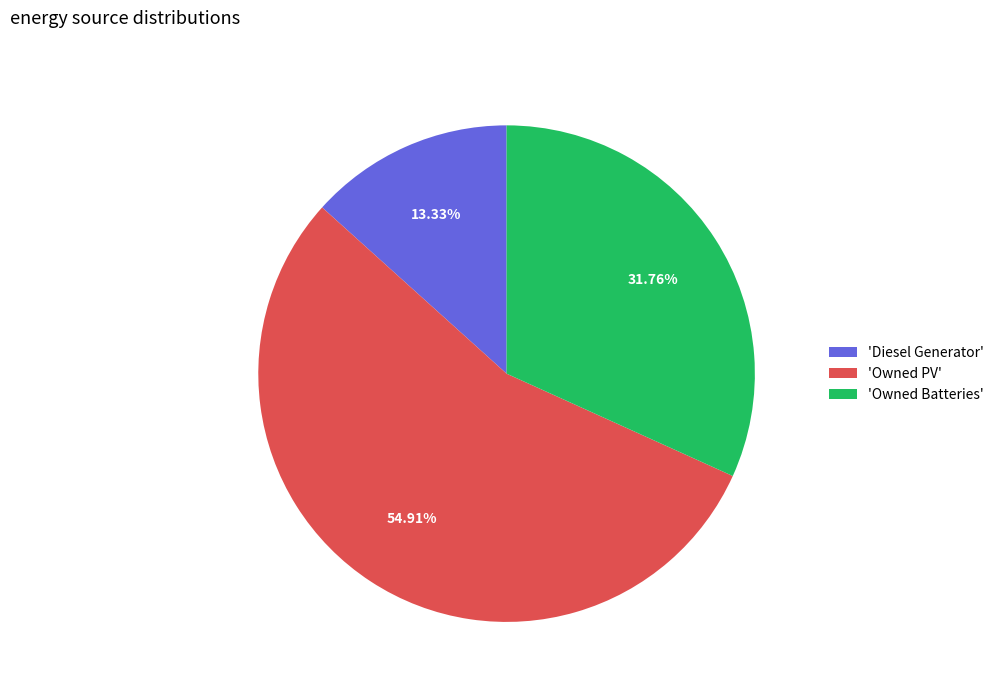

Which slice is the largest?

'Owned PV'